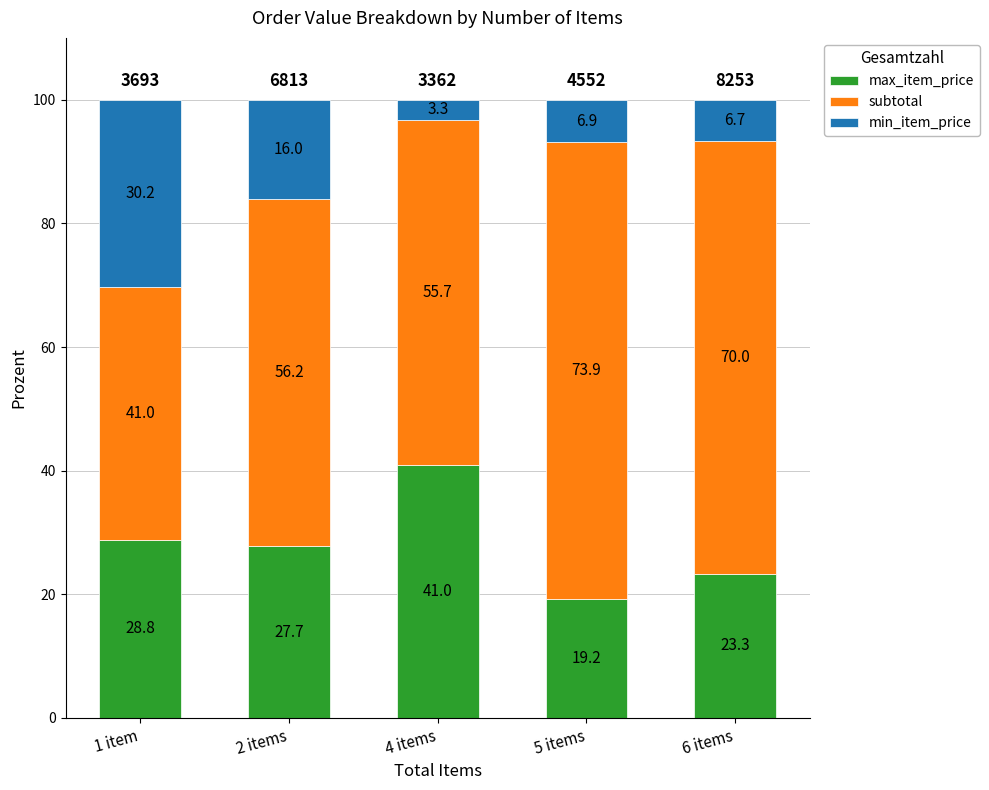

What is the difference between the maximum and second lowest values in the max_item_price series?

17.7